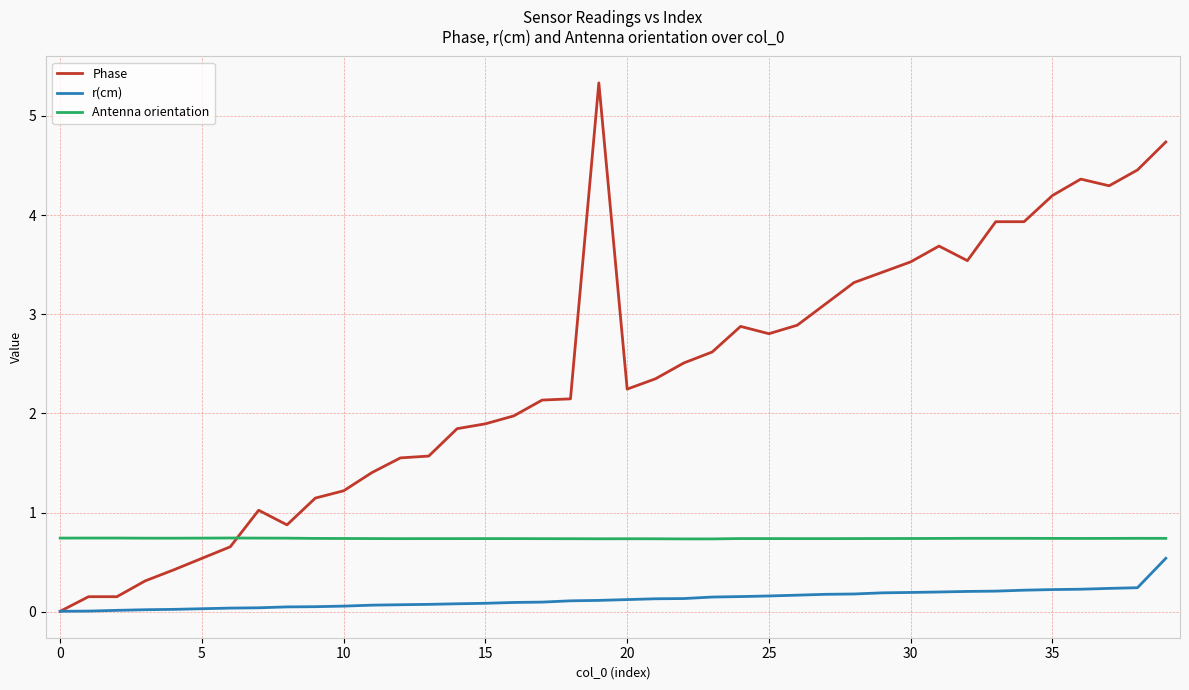

List the series in order of their overall mean, highest first.

Phase, Antenna orientation, r(cm)